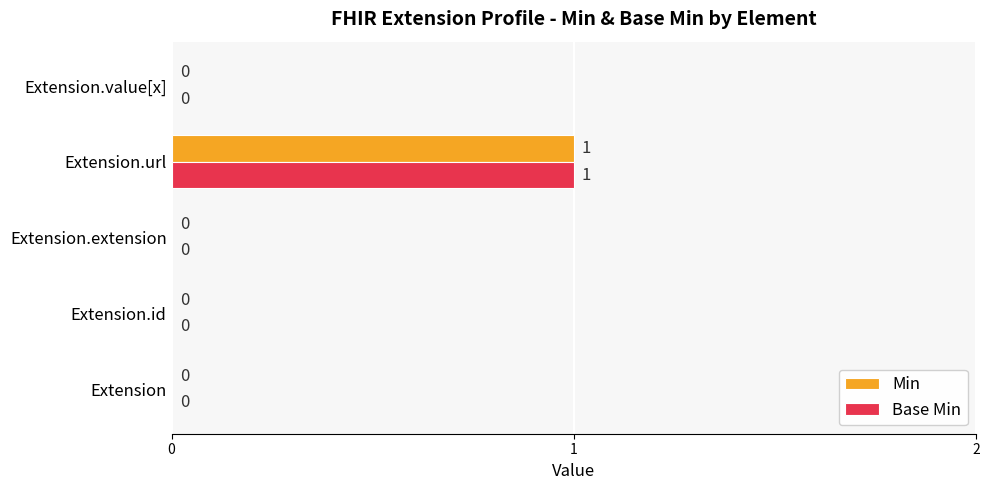

At which category is the sum across all series the highest?

Extension.url